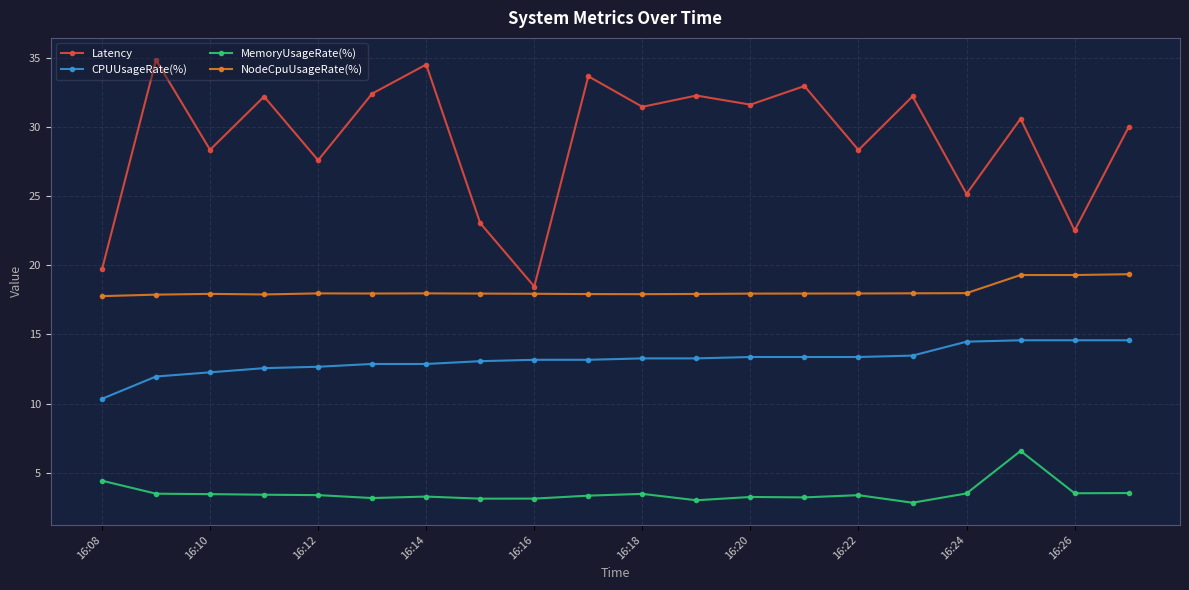

At how many categories does at least one series exceed 14?

20